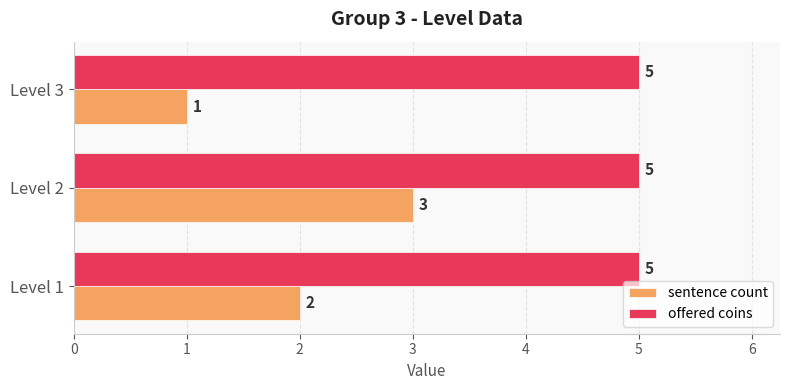

At how many categories does at least one series exceed 1?

3